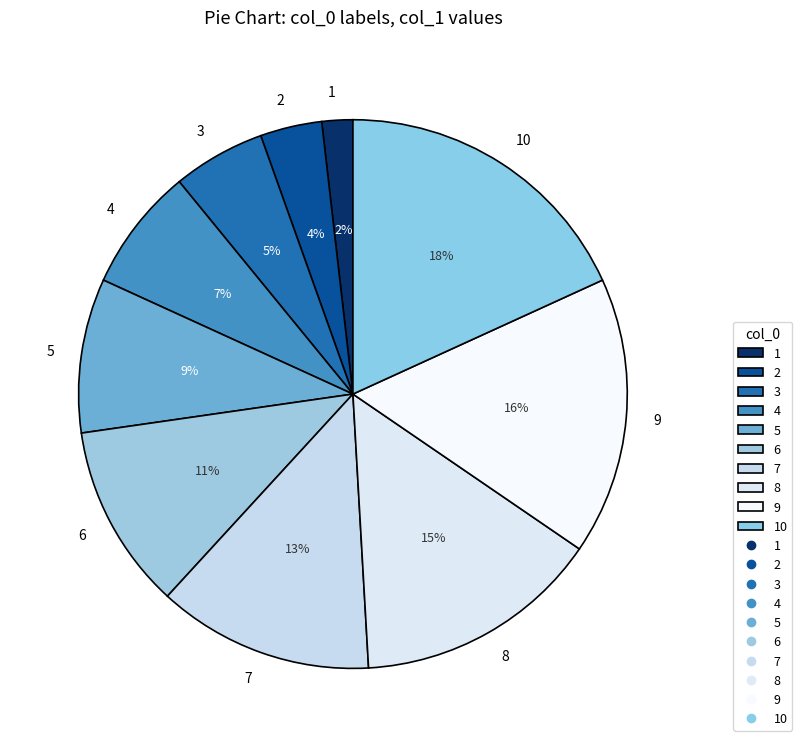

What is the smallest slice in the pie chart?

1